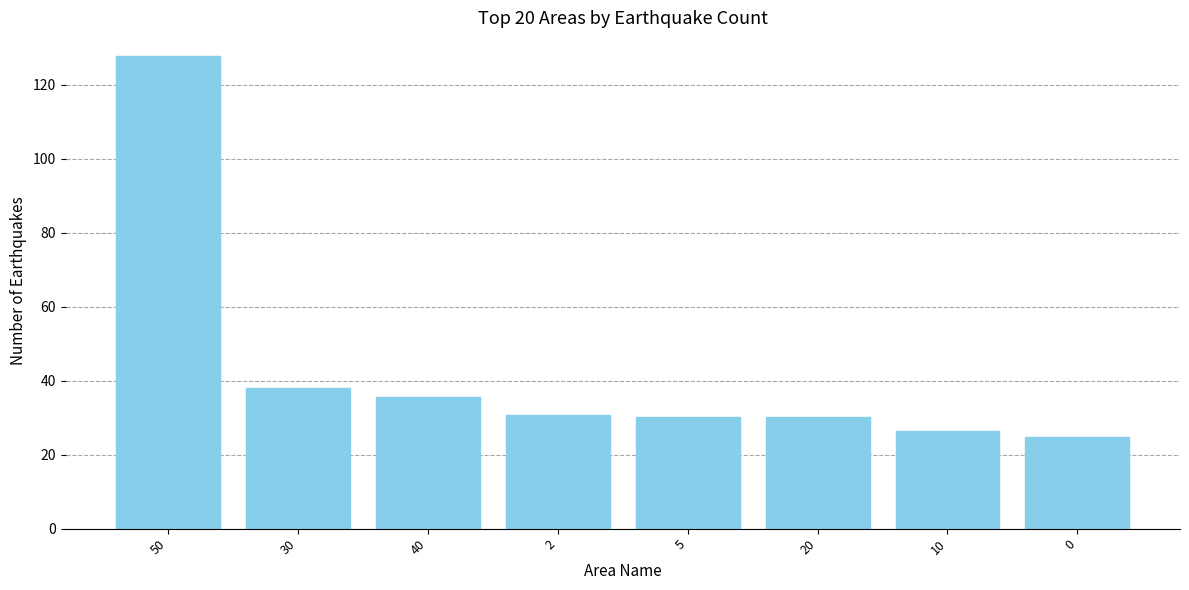

What is the label of the 6th bar from the right?

40